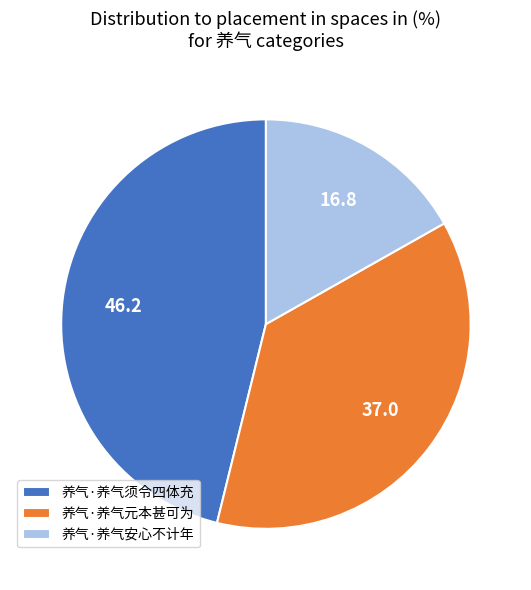

Rank the categories by value from lowest to highest.

养气·养气安心不计年, 养气·养气元本甚可为, 养气·养气须令四体充